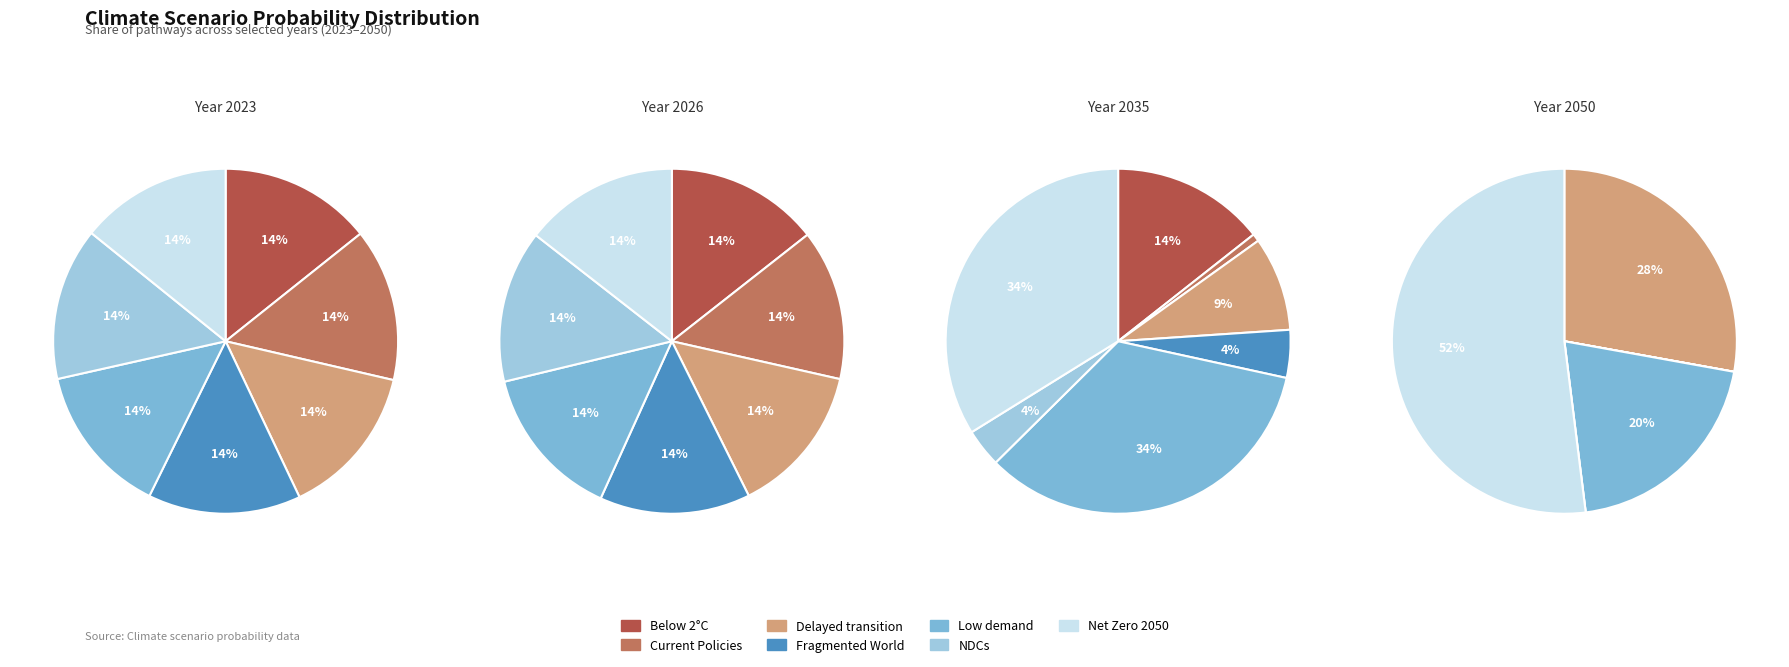

To the nearest percent, what percentage of the pie is Low demand?

20%